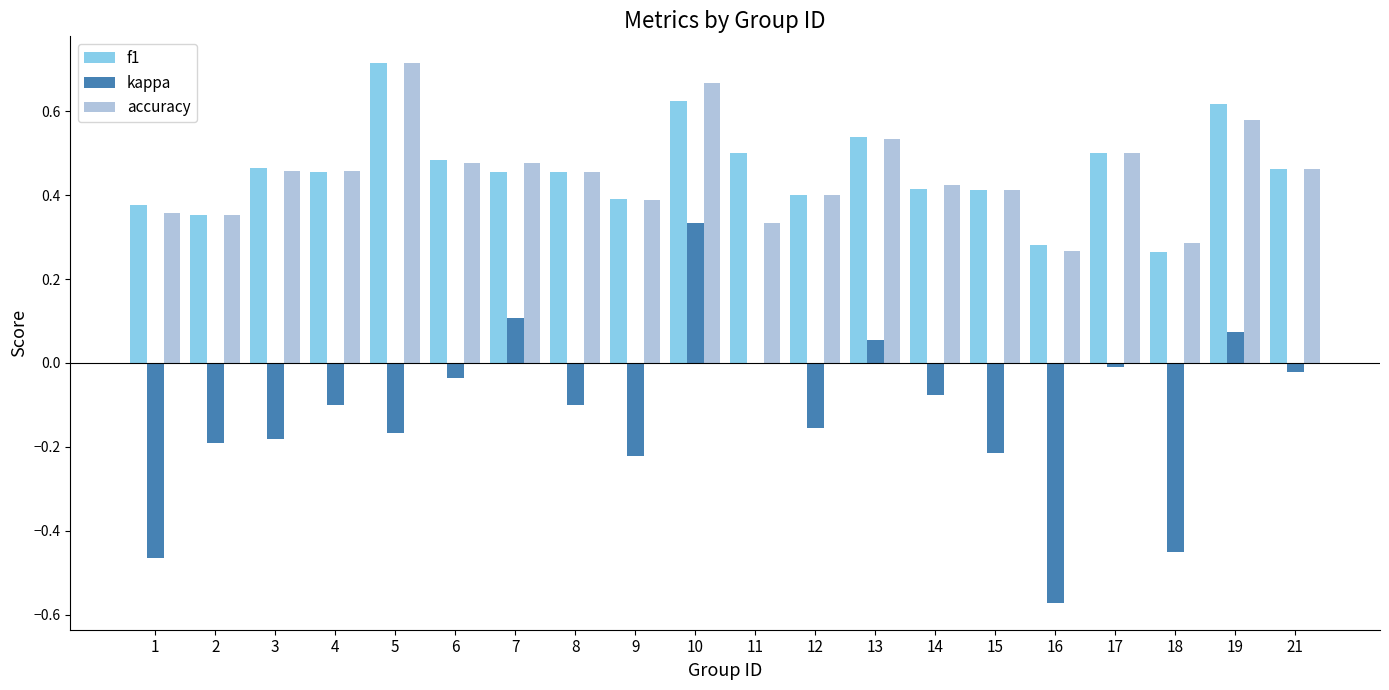

Where does the kappa series first go above 0?

7